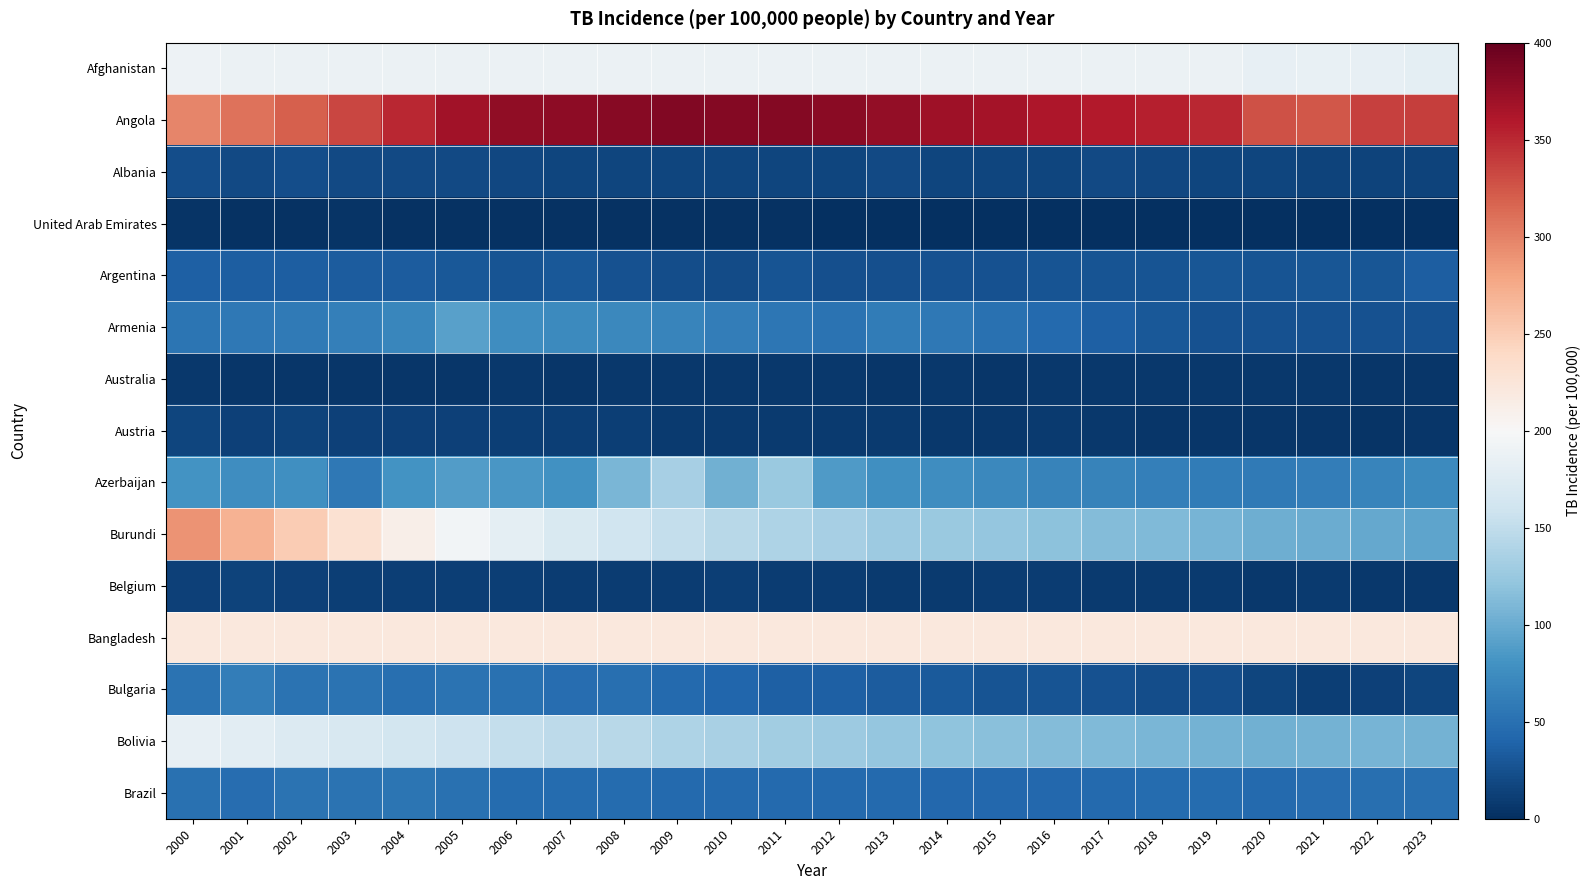

How many categories are shown in the chart?

24